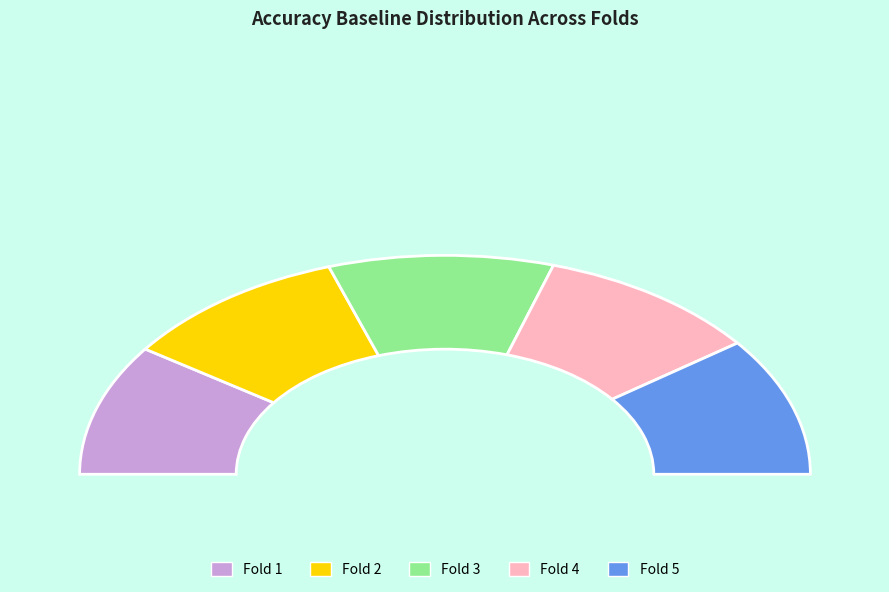

What percentage is the 2 slice, to the nearest percent?

20%